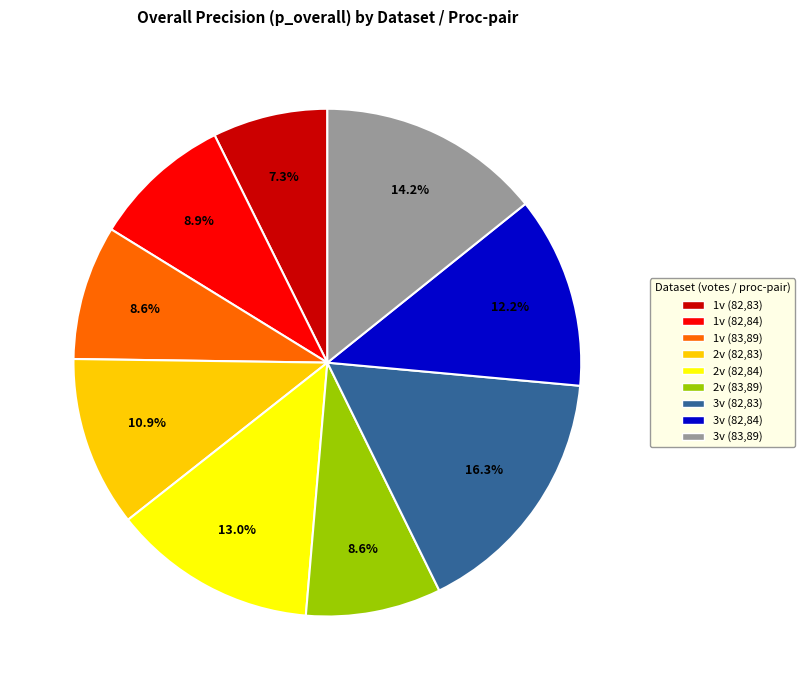

Is there any slice that represents more than half of the pie?

No